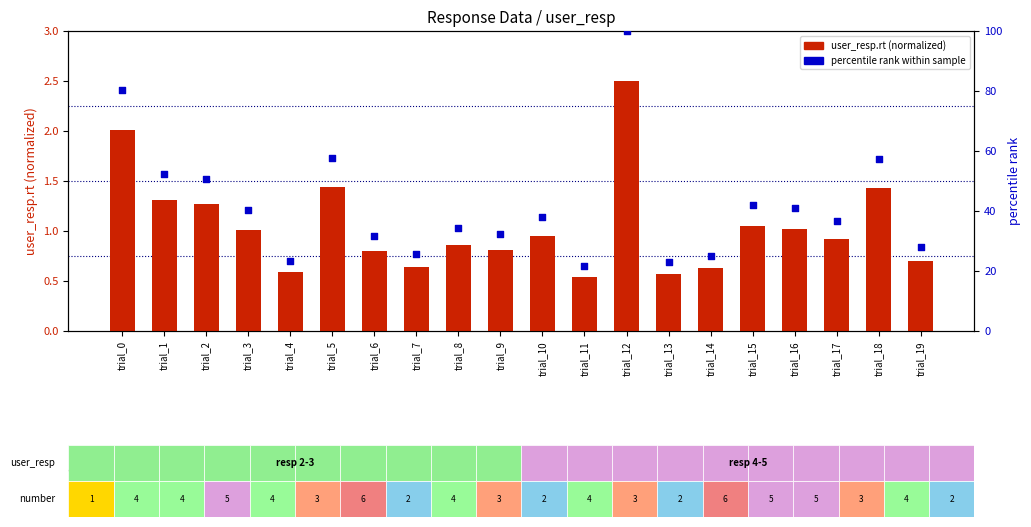

What are all the series names shown in the legend?

user_resp.rt (normalized), percentile rank within sample